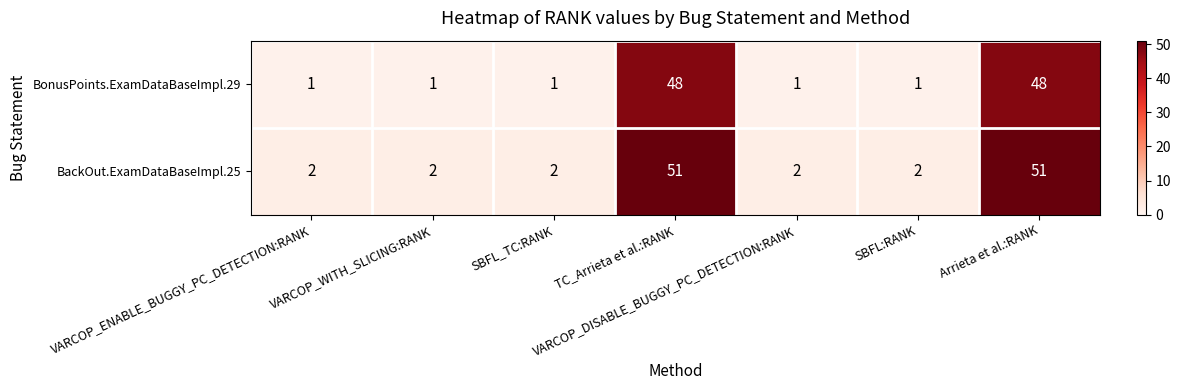

List the series in order of their overall mean, highest first.

BackOut.ExamDataBaseImpl.25, BonusPoints.ExamDataBaseImpl.29